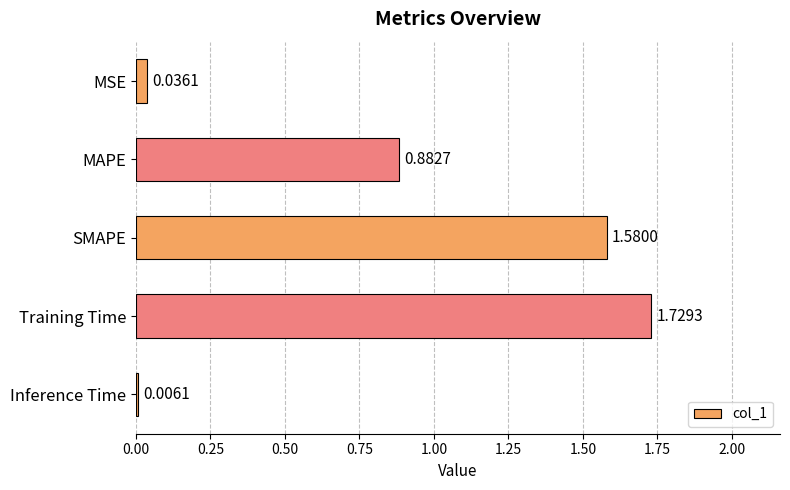

What is the sum of all values?

4.2